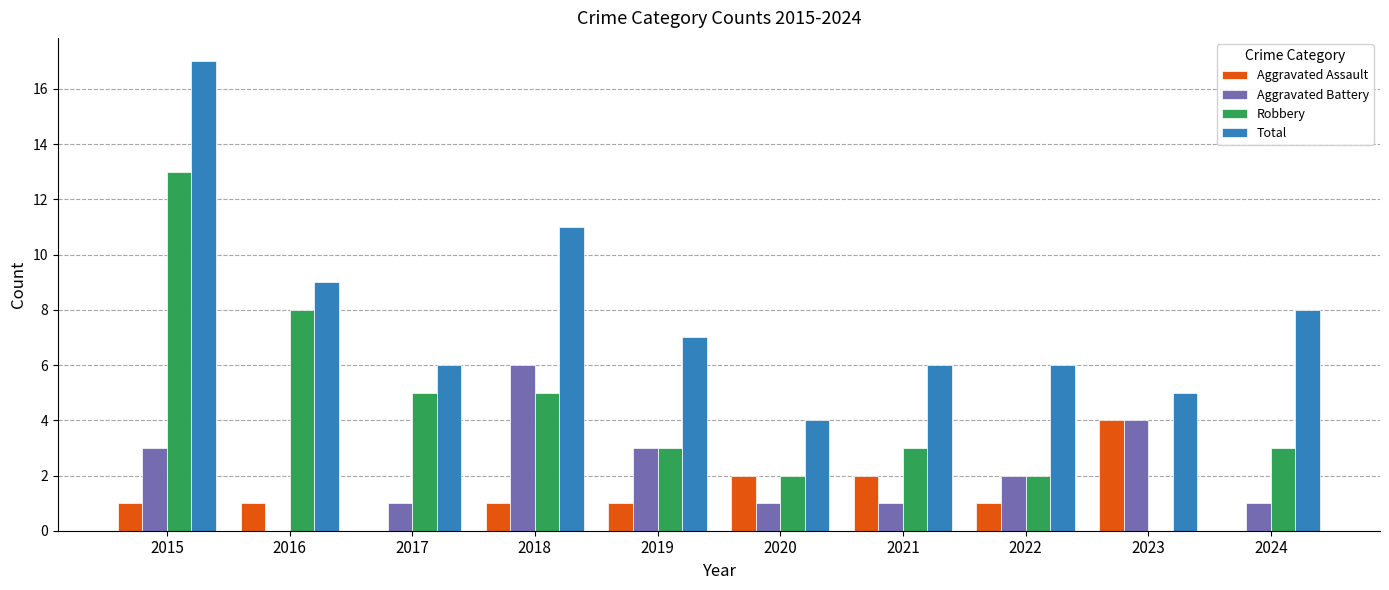

Read the Aggravated Battery value at 2023.

4